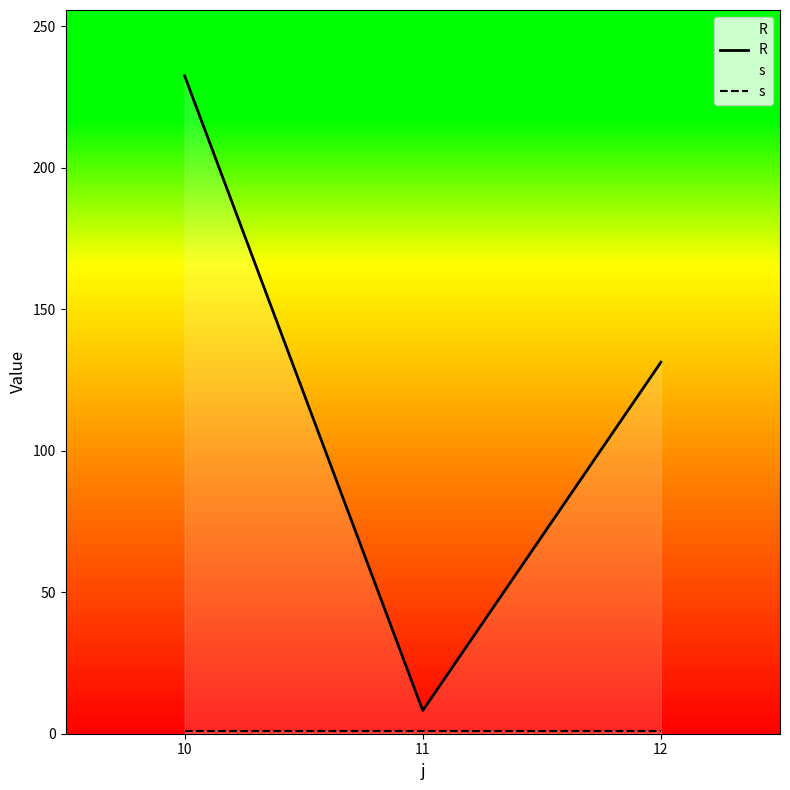

At which category is the sum across all series the highest?

10